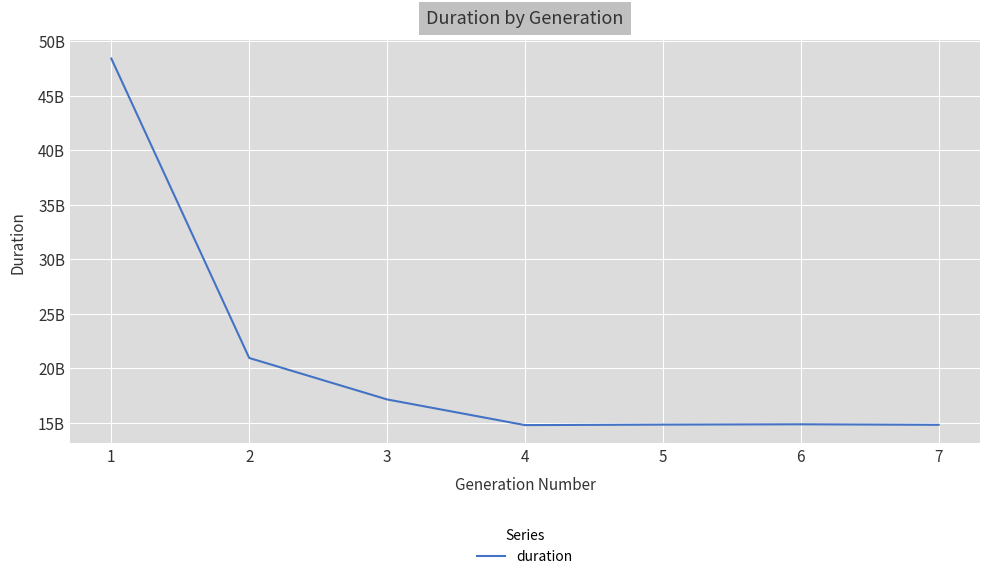

Rank the categories by value from lowest to highest.

4, 7, 5, 6, 3, 2, 1